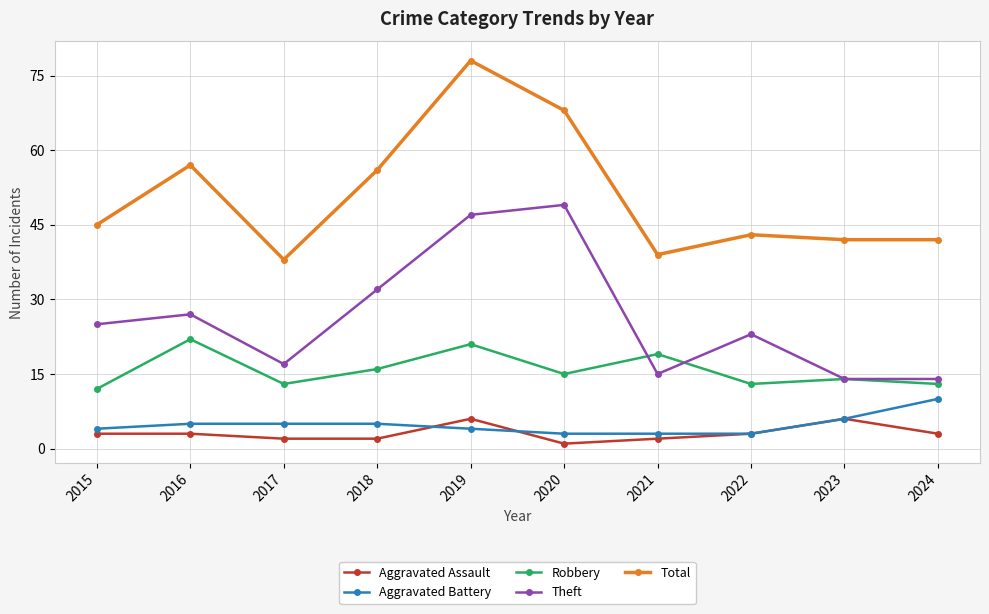

At which label does Aggravated Battery reach its peak?

2024